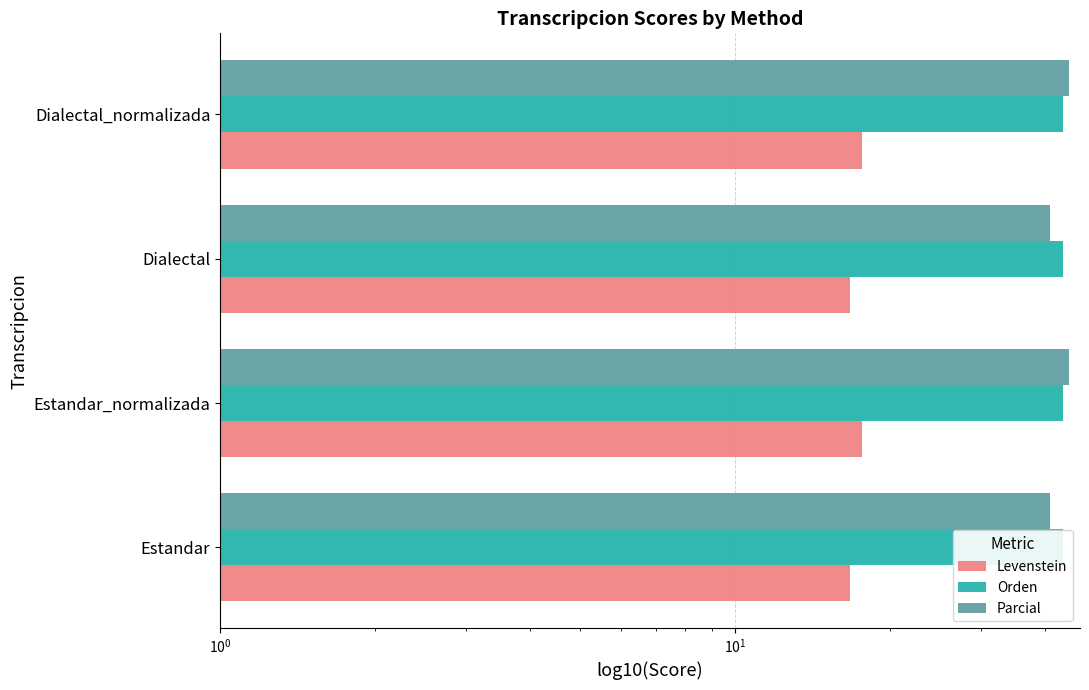

What are all the series names shown in the legend?

Levenstein, Orden, Parcial